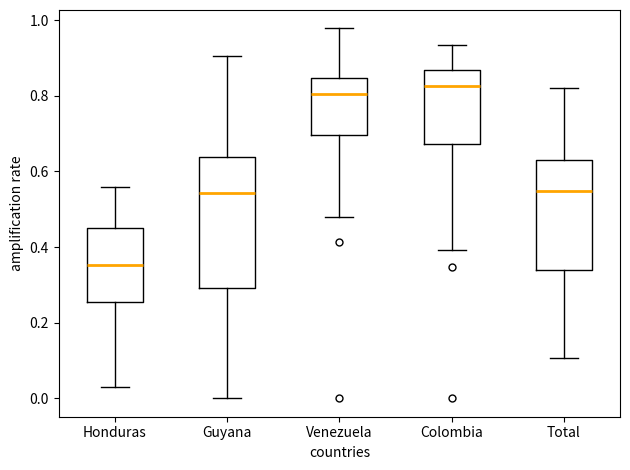

Which box has the highest median line?

Colombia